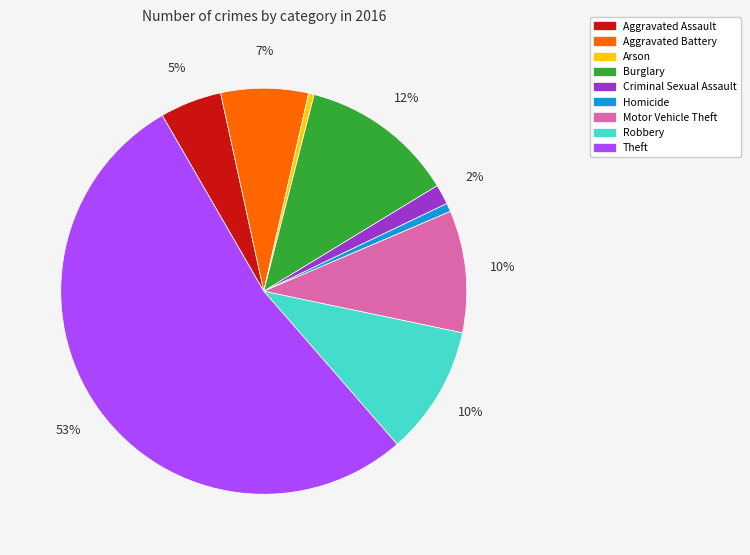

Between Homicide and Theft, which is larger?

Theft